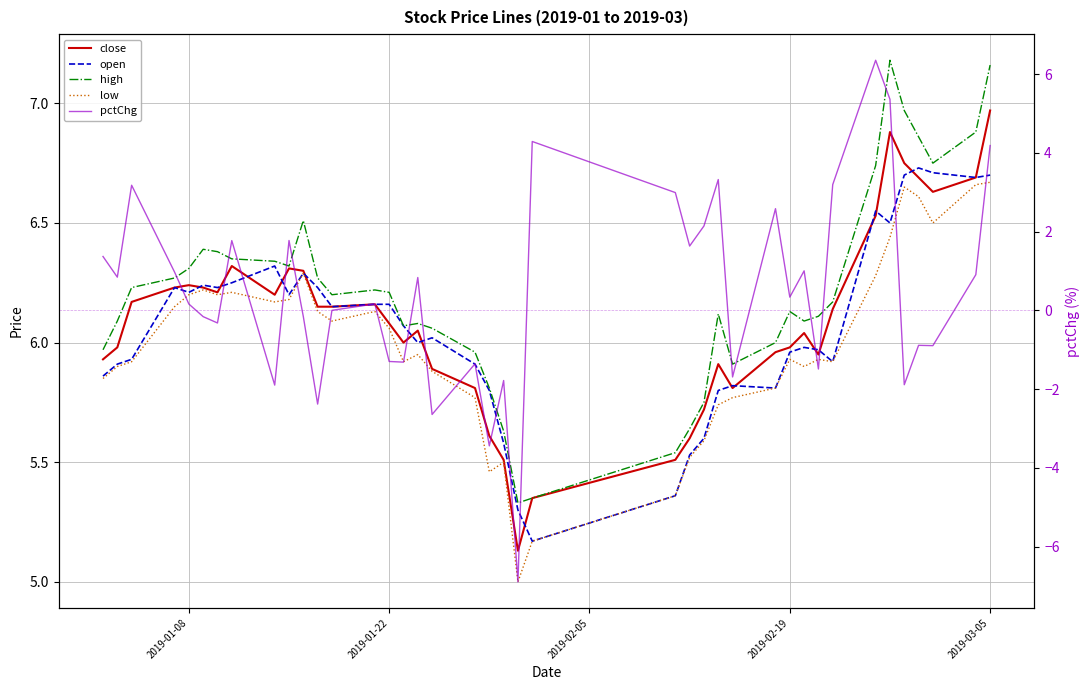

At 2019-03-05, list the series in order from largest to smallest.

high, close, open, low, pctChg